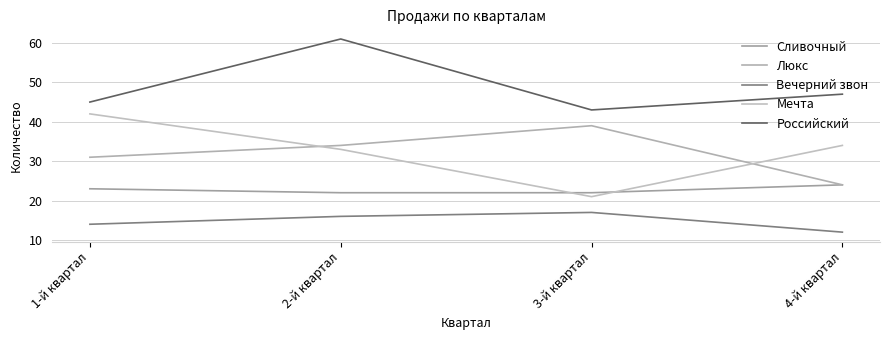

Is it true that Сливочный equals 22 at 3-й квартал?

True